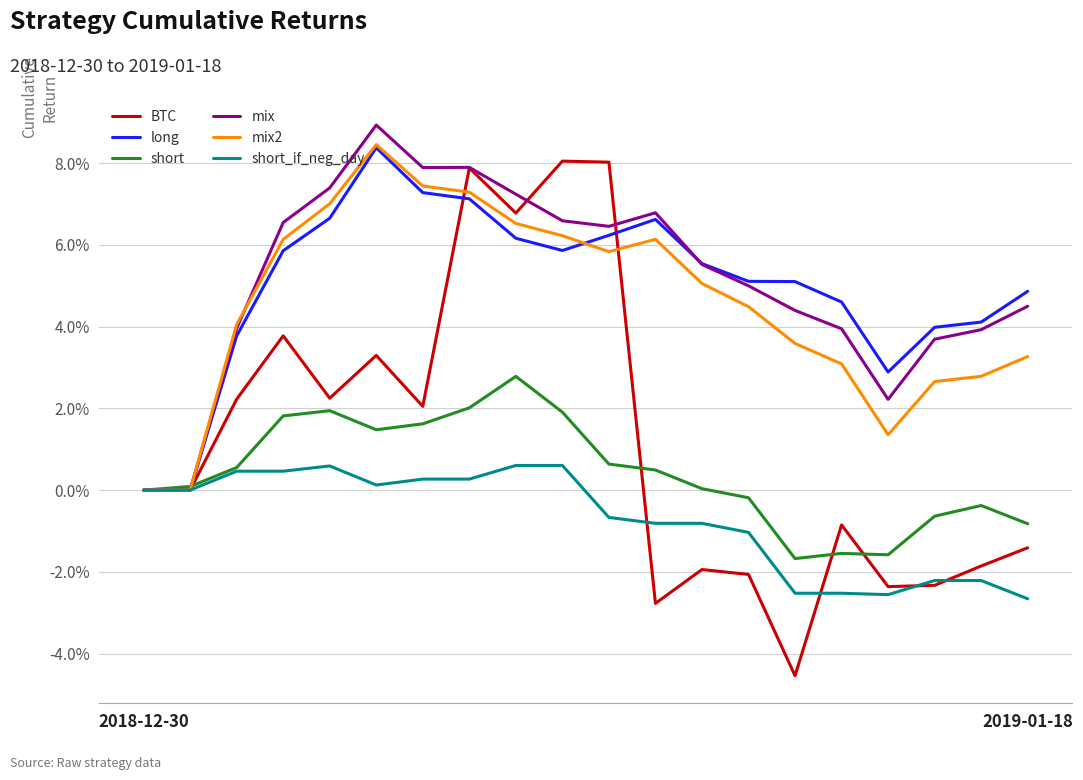

True or false: mix and long intersect in this chart.

True